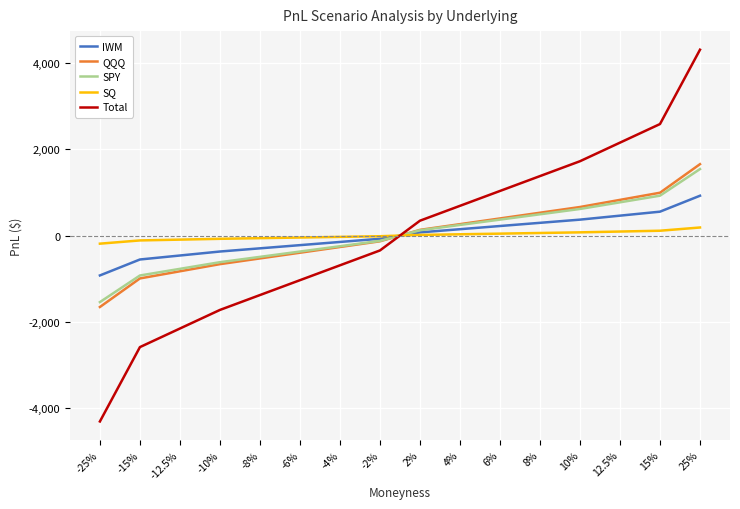

What is the sum of the IWM values at -15% and 8%?

-259.0